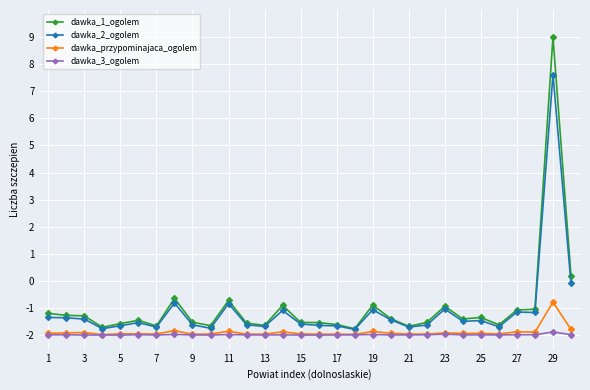

Which series has the largest range (max minus min)?

dawka_1_ogolem